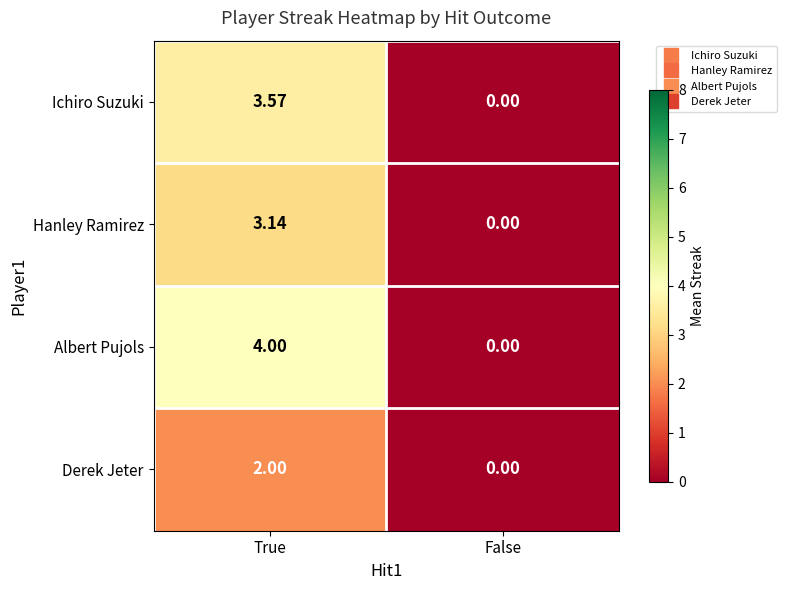

Which category has the lowest value across all series?

False